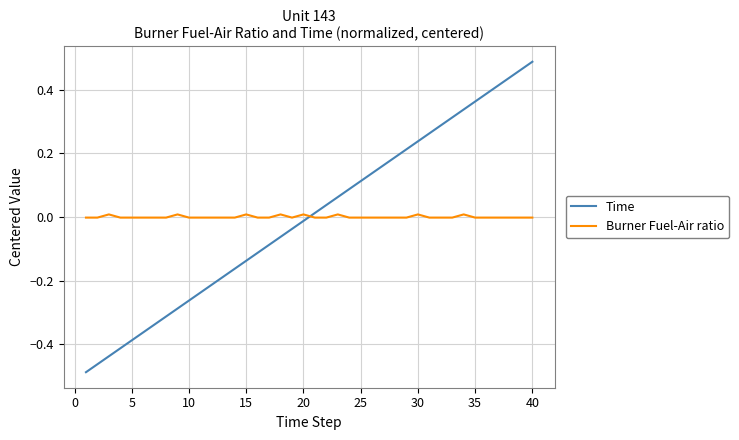

After their last crossing, which series has the higher values: Burner Fuel-Air ratio or Time?

Time